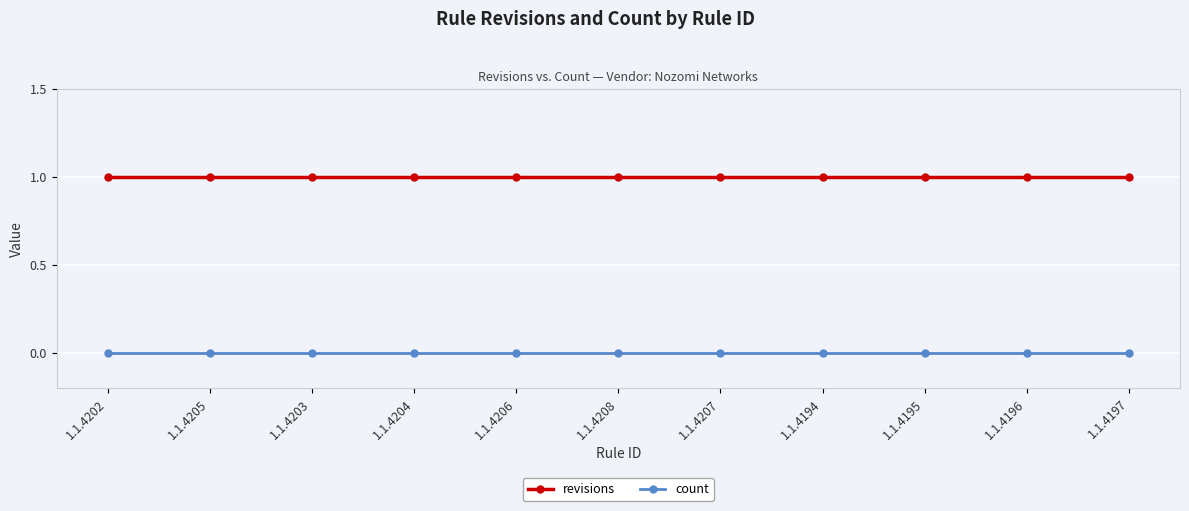

Rank the series by their average value, from lowest to highest.

count, revisions